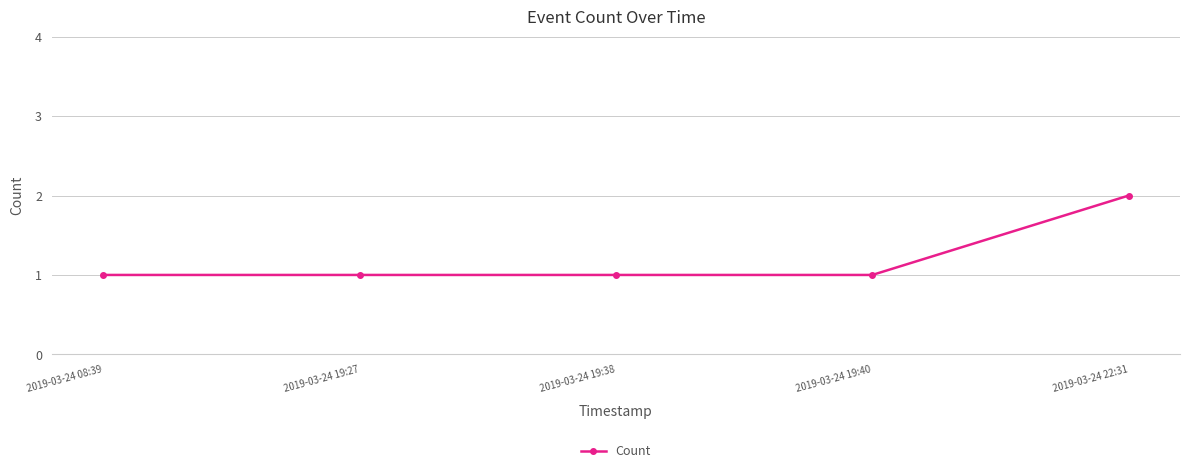

What is the label of the 3rd point from the left?

2019-03-24 19:38